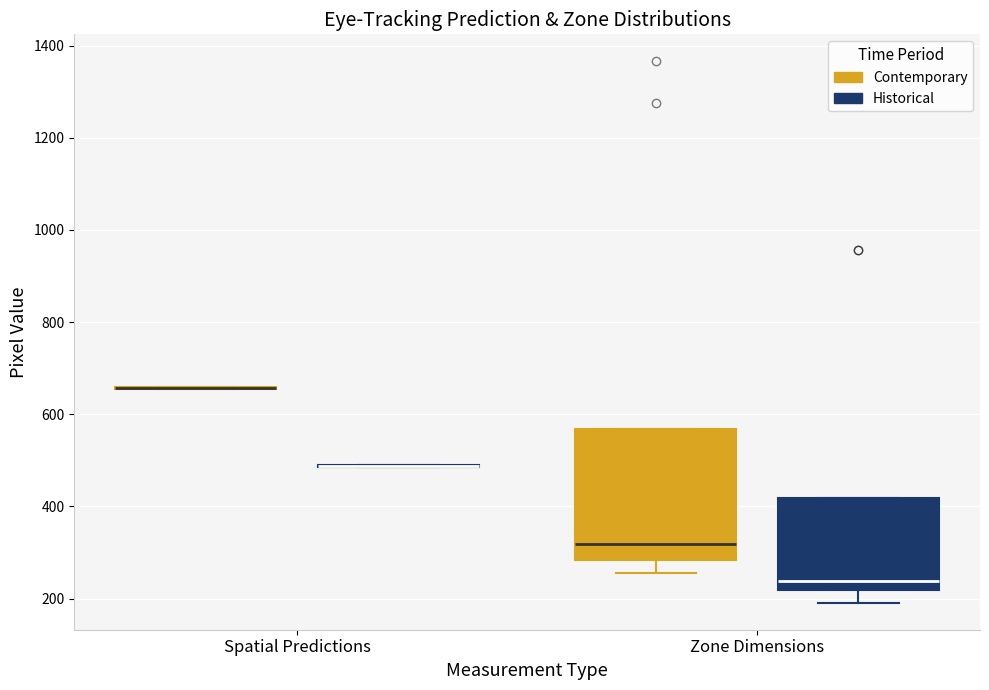

Which box is the tallest, from its lower edge to its upper edge?

Zone Dimensions (Contemporary)